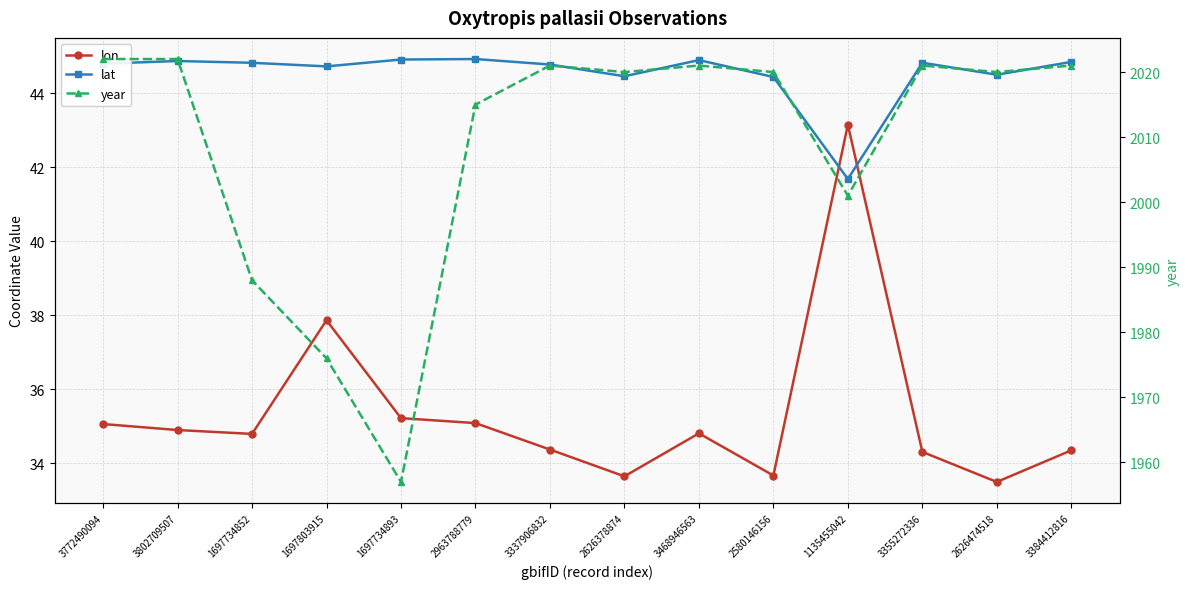

What is the label of the 12th point from the right?

1697734852